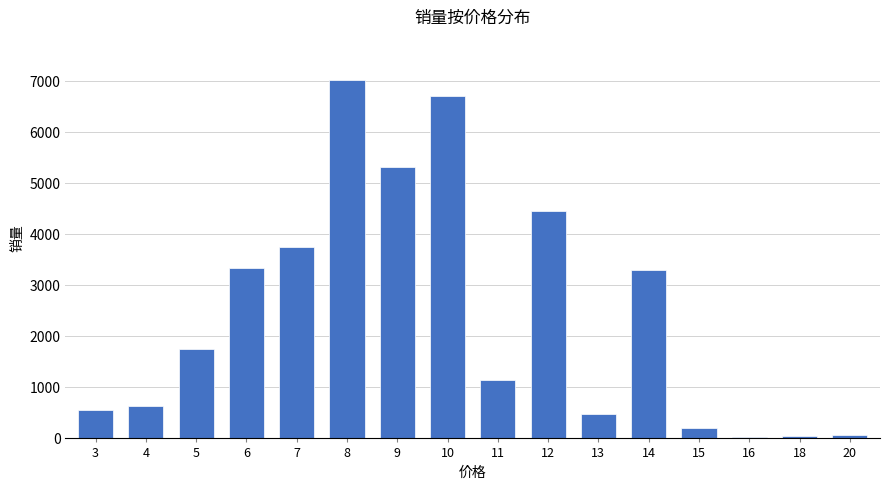

Is it true that the value at 13 is 481.5?

True